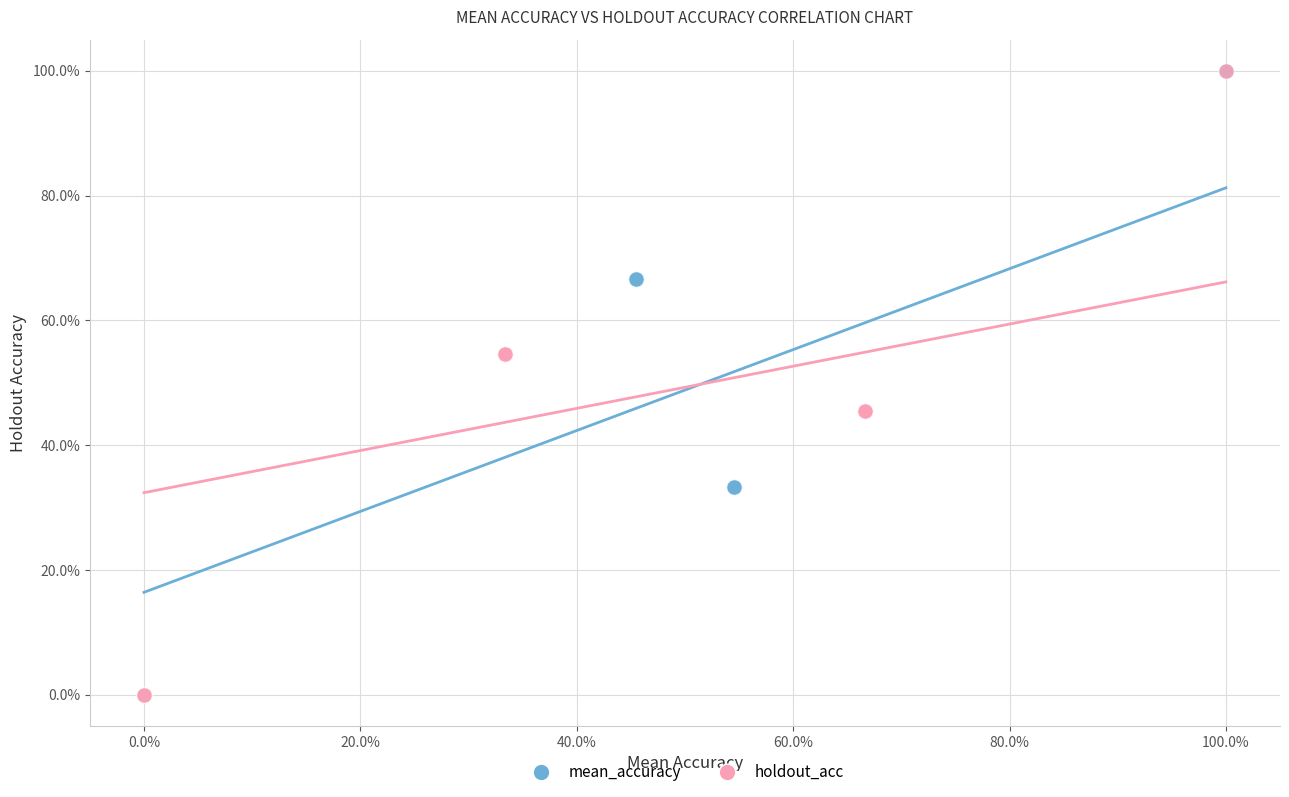

What are all the series names shown in the legend?

mean_accuracy, holdout_acc